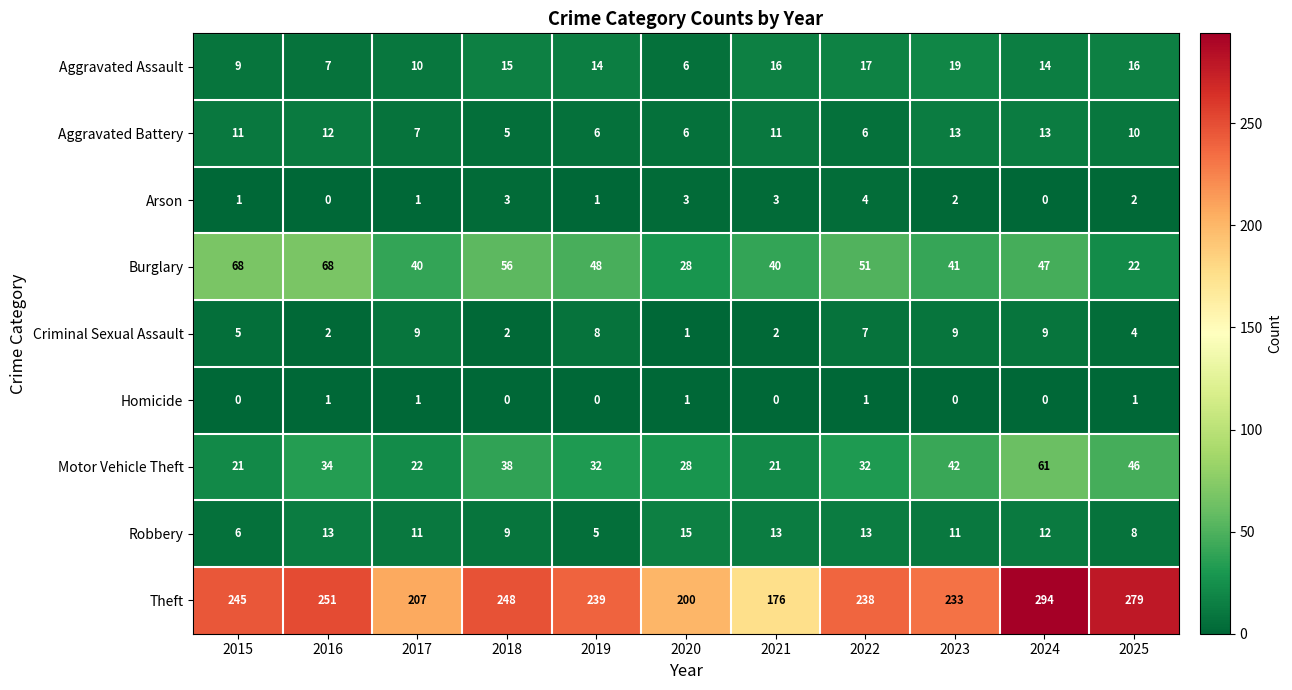

How many Arson values are between 1 and 3?

8